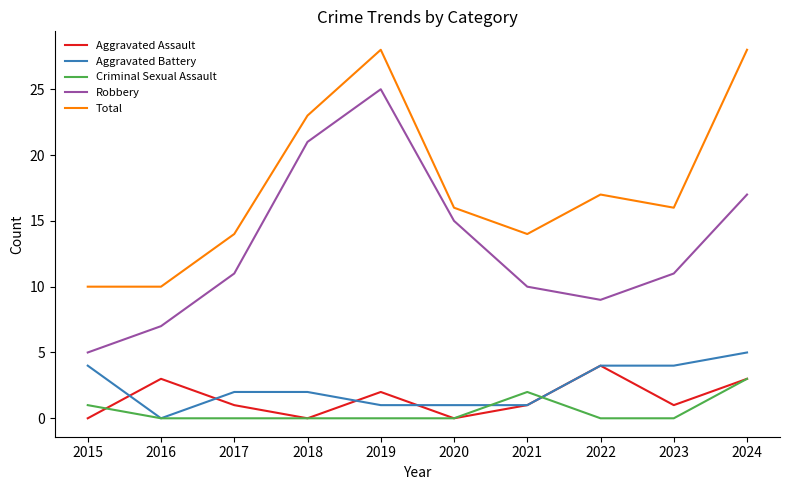

Is it true that Aggravated Battery equals 1 at 2018?

False